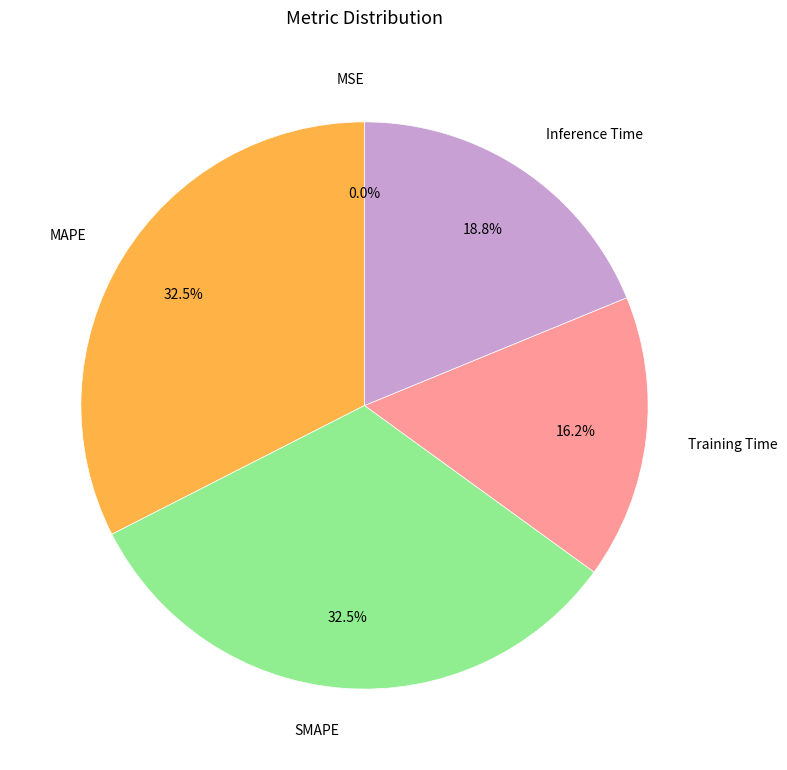

To the nearest percent, what is the average slice percentage?

20%